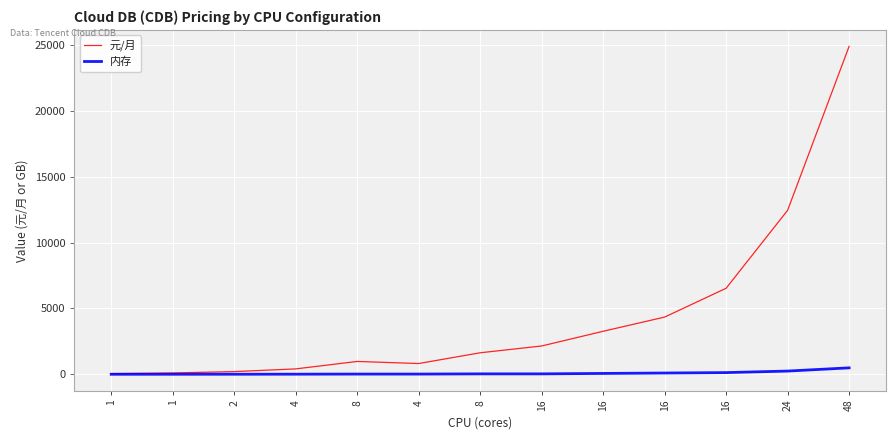

How many lines are shown in the chart?

2